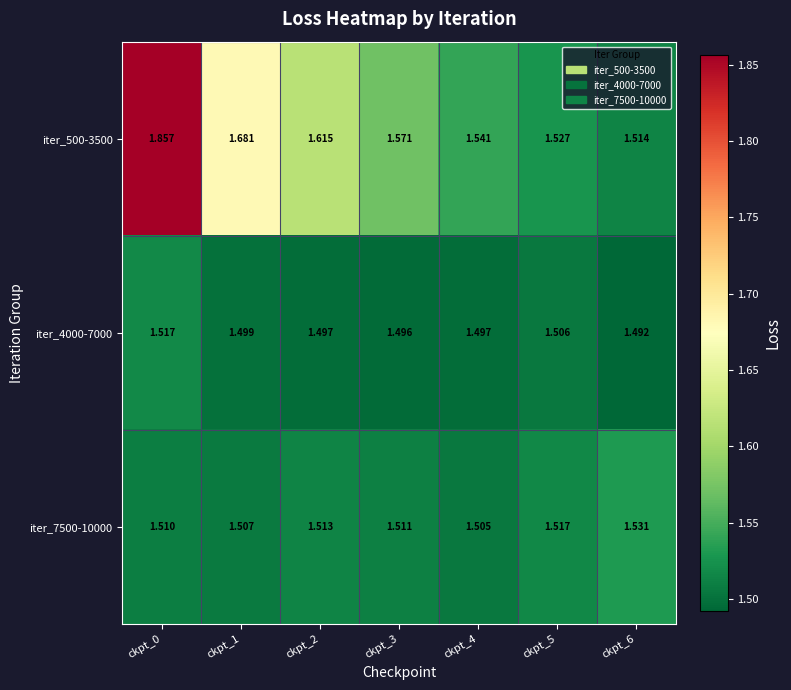

Is the value of iter_4000-7000 at ckpt_0 greater than the value of iter_500-3500 at ckpt_1?

No